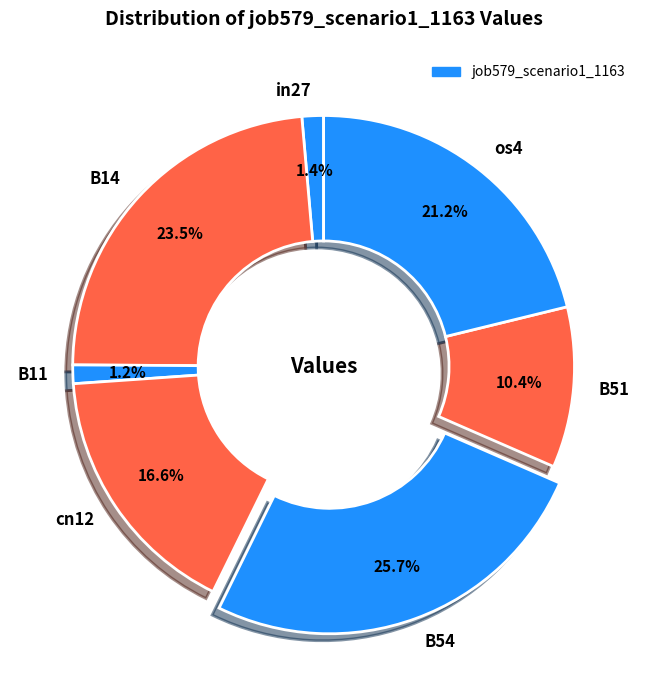

Is there a majority slice in this chart?

No